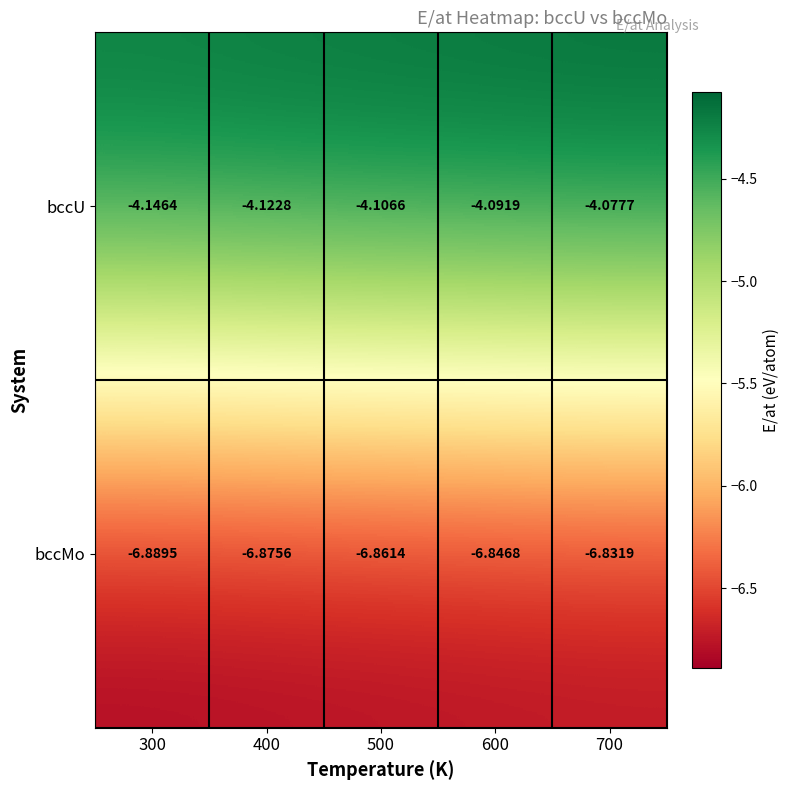

Which series changed the most between 400 and 700?

bccU